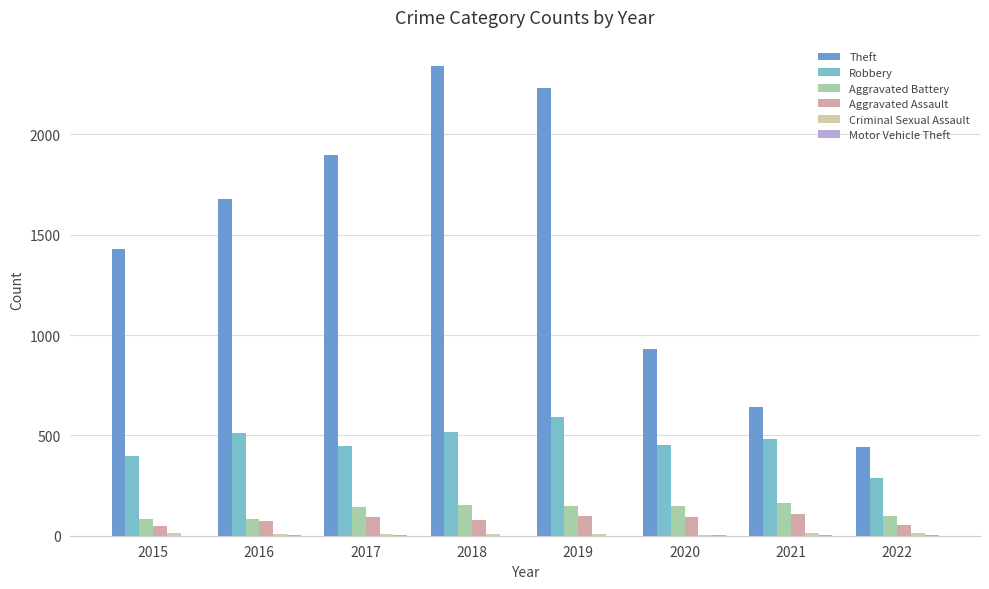

What is the highest value of the Criminal Sexual Assault series?

15